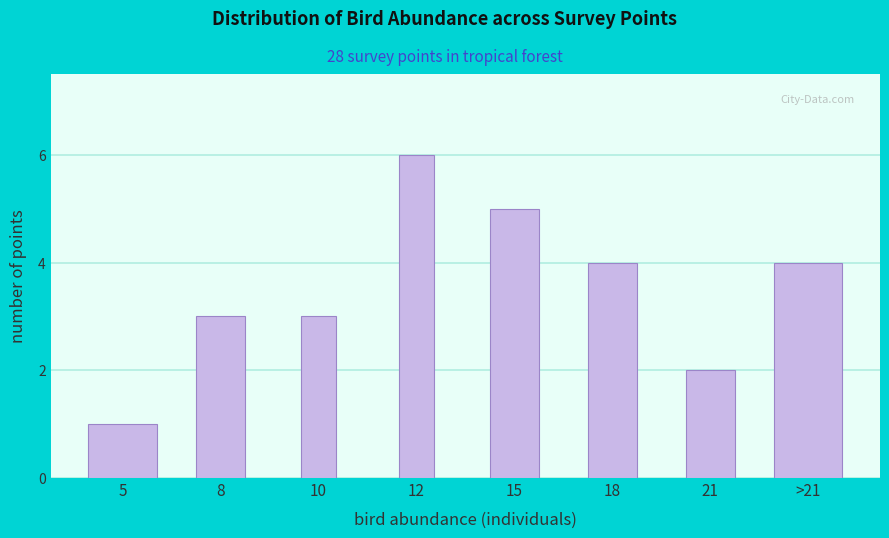

Reading left to right, list all the values displayed in this chart.

5=1	8=3	10=3	12=6	15=5	18=4	21=2	>21=4